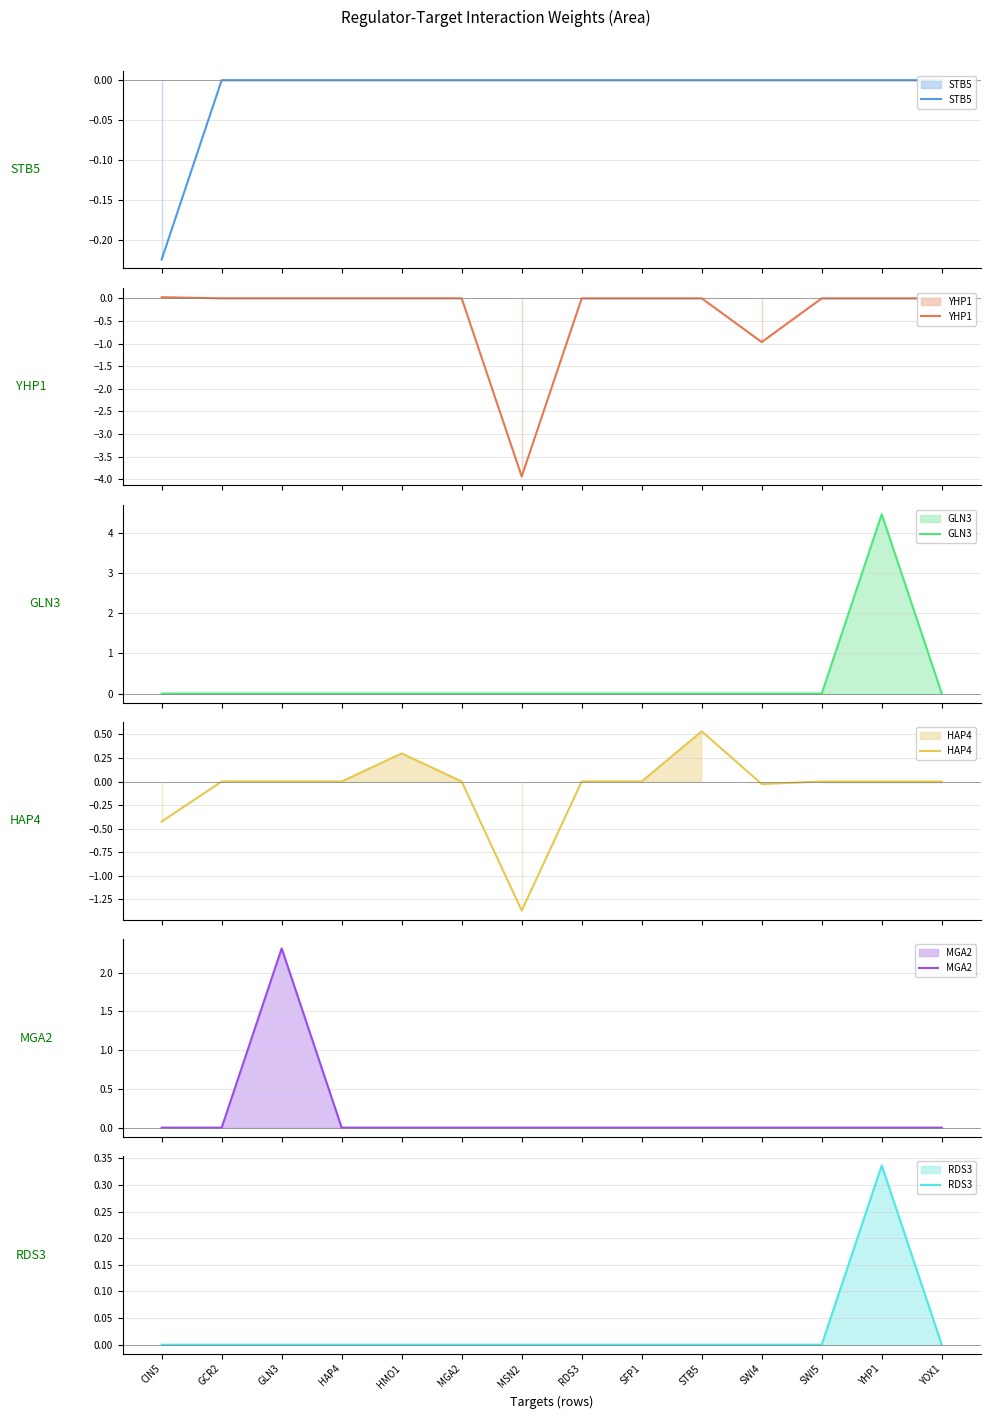

What is the maximum value shown in the chart?

4.5